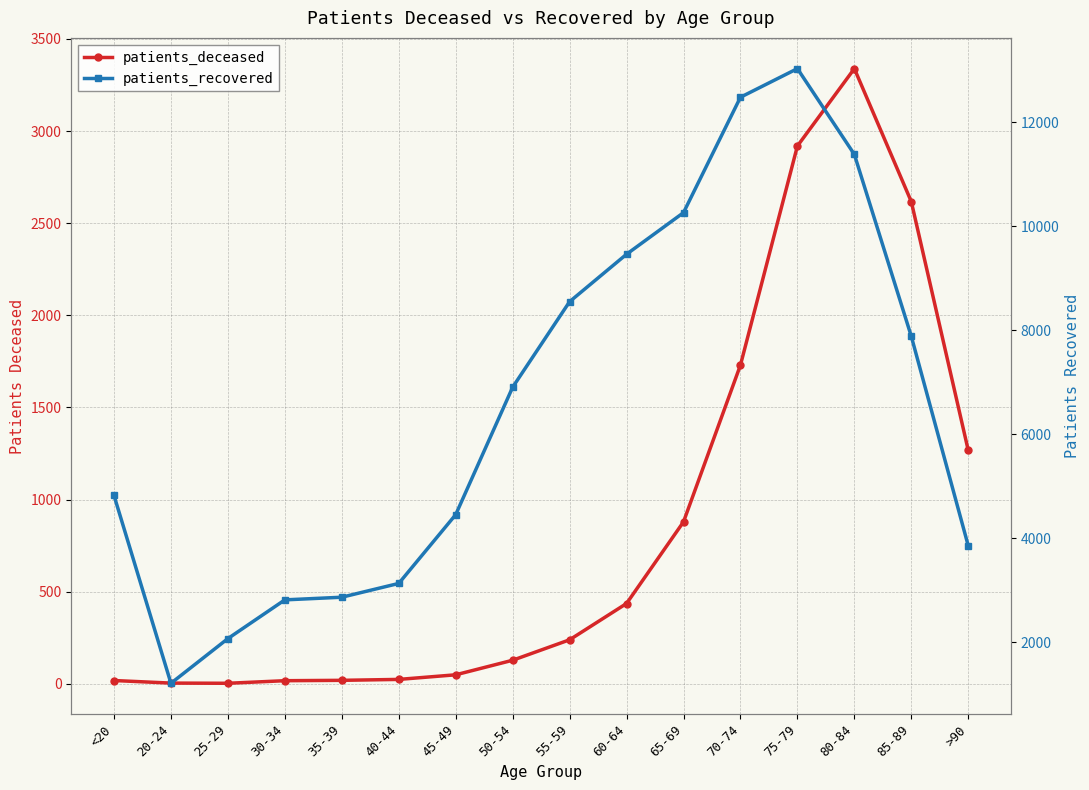

The patients_deceased series shows 18 at <20. True or false?

True